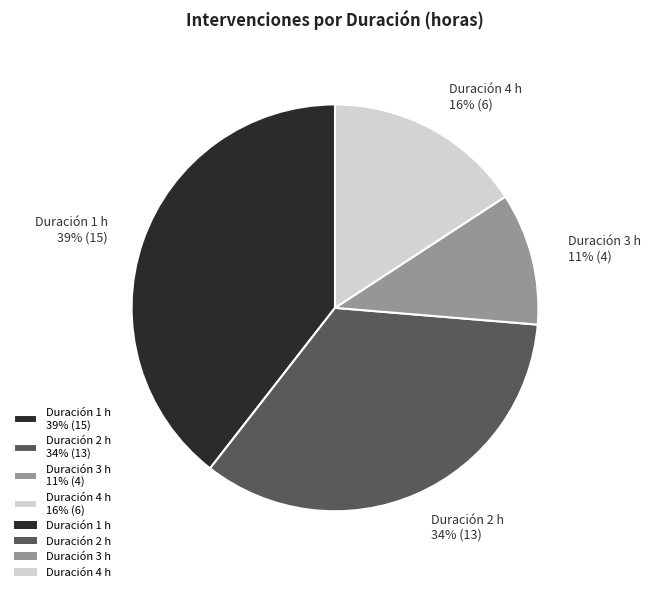

Approximately how many times larger is the value at Duración 4 h 16% (6) compared to Duración 2 h 34% (13)?

0.5